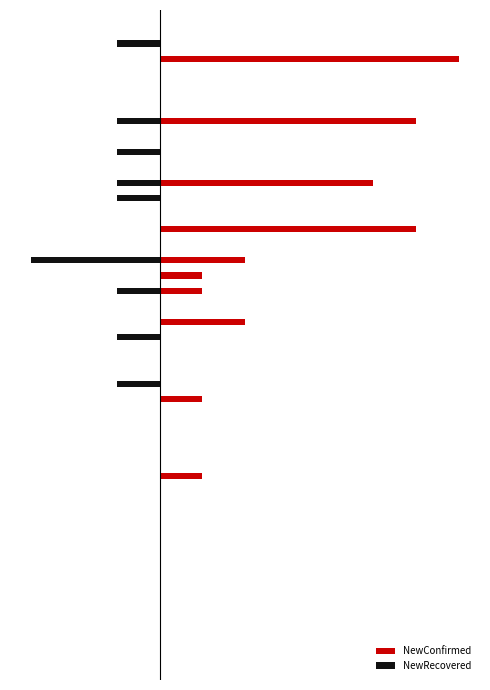

How many bars are there in total?

80